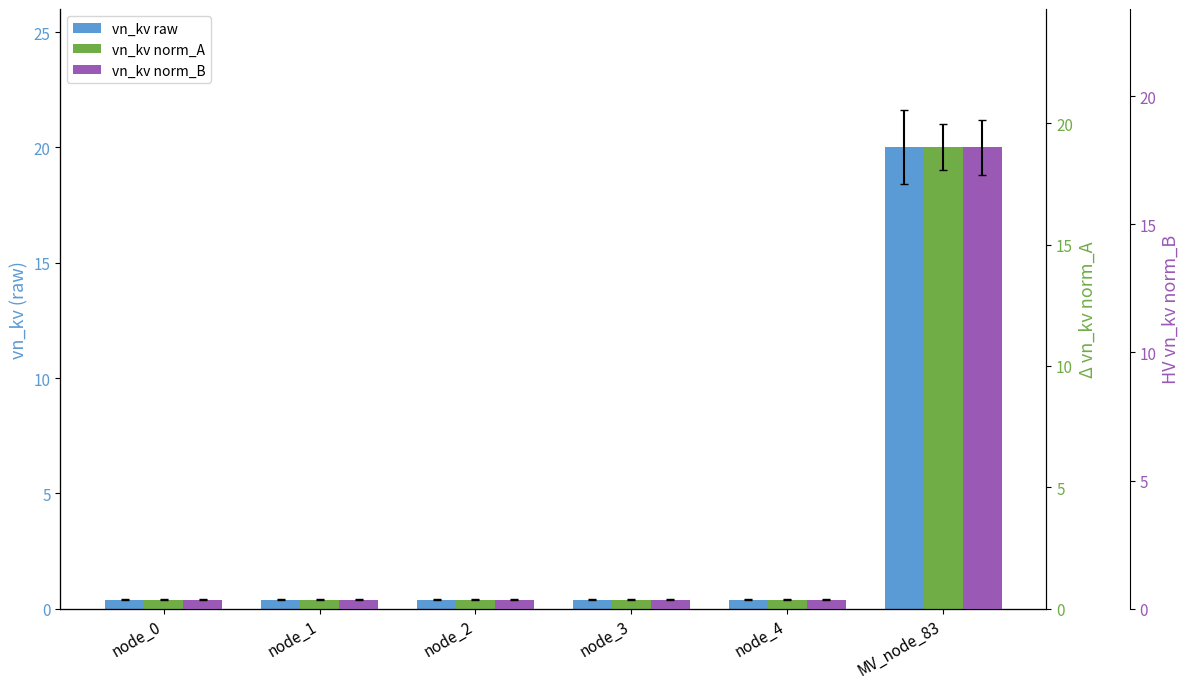

Is the value of vn_kv norm_B at node_0 greater than the value of vn_kv norm_A at MV_node_83?

No